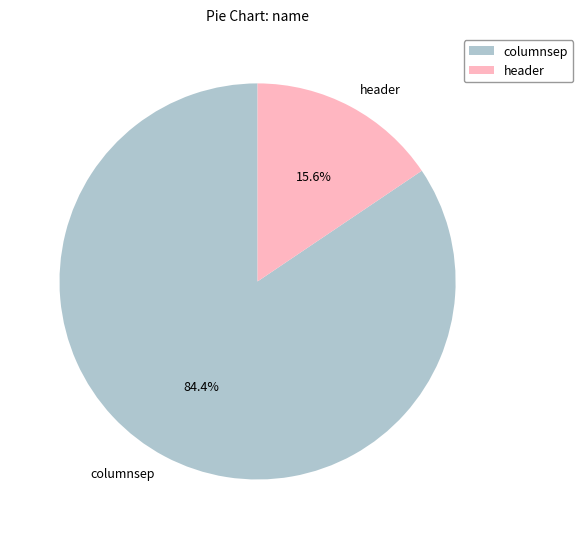

What percentage is NOT represented by columnsep?

15.6%